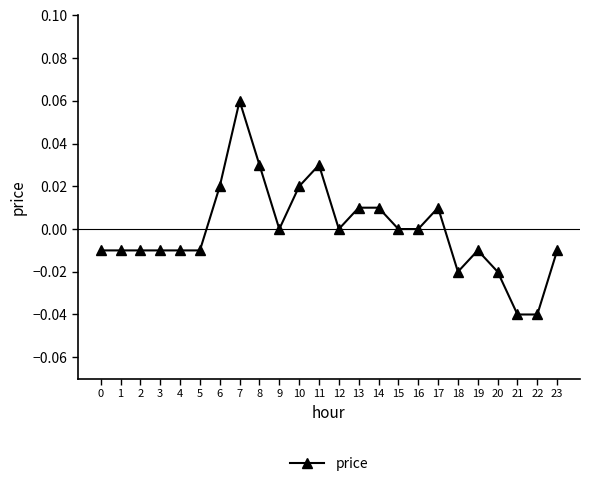

True or false: the data shows -0.0 at 21.

True